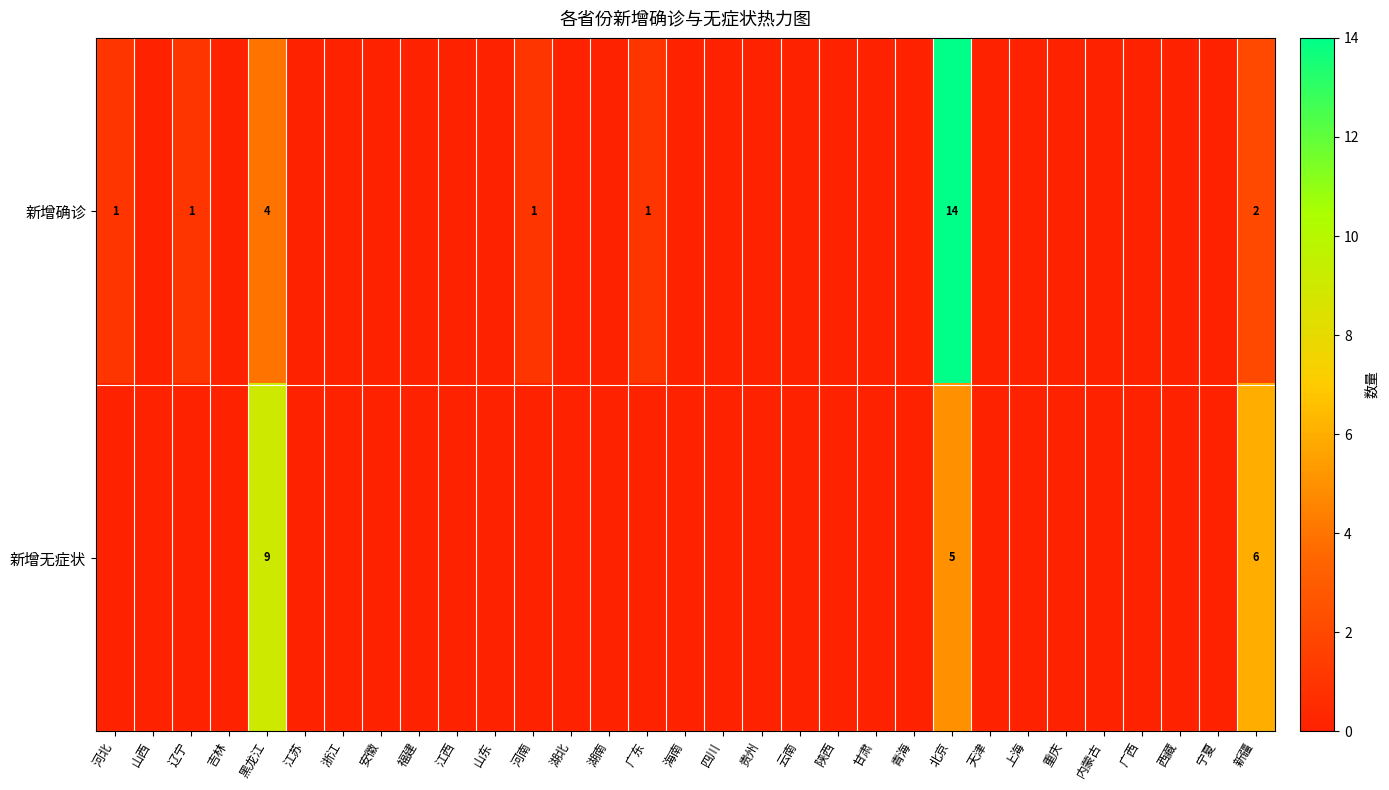

Which series changed the most between 广东 and 北京?

新增确诊